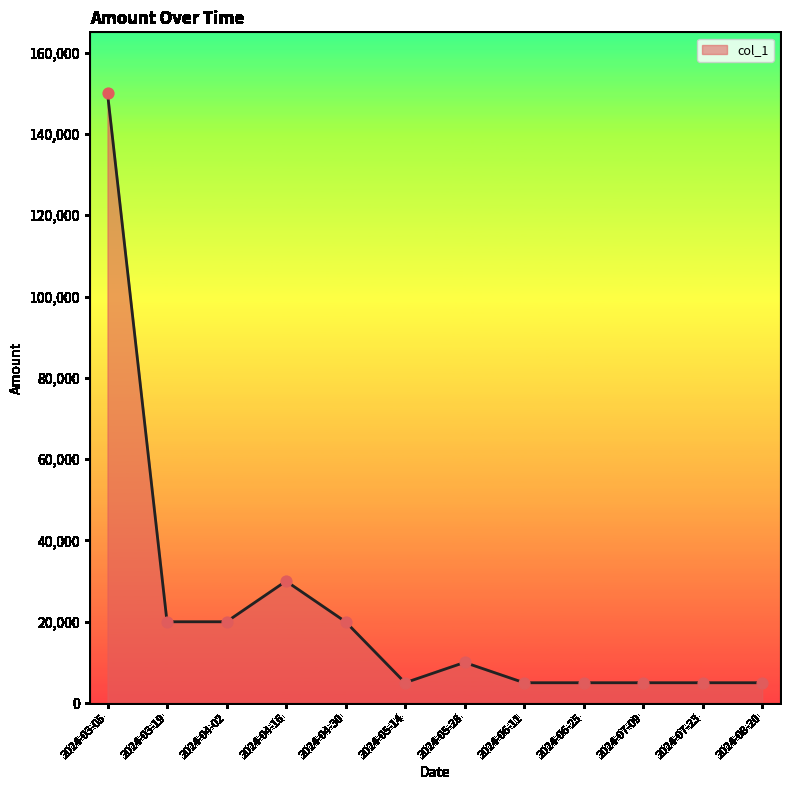

What is the change in value from 2024-03-19 to 2024-07-23?

-15000